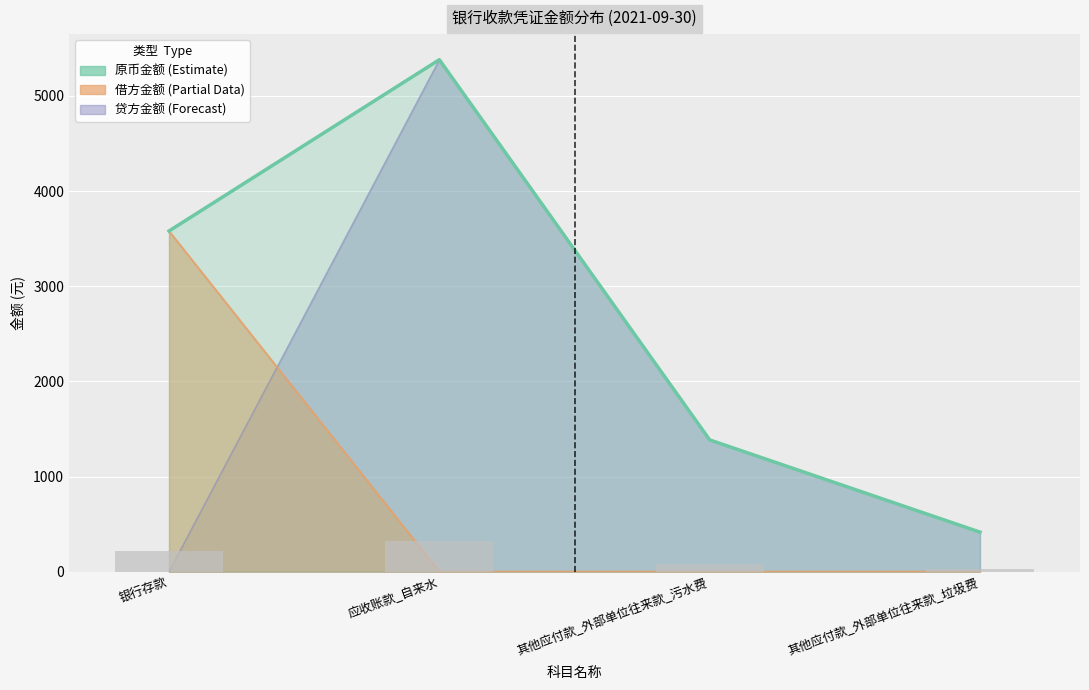

How many values in the 贷方金额 series are below 1384?

2